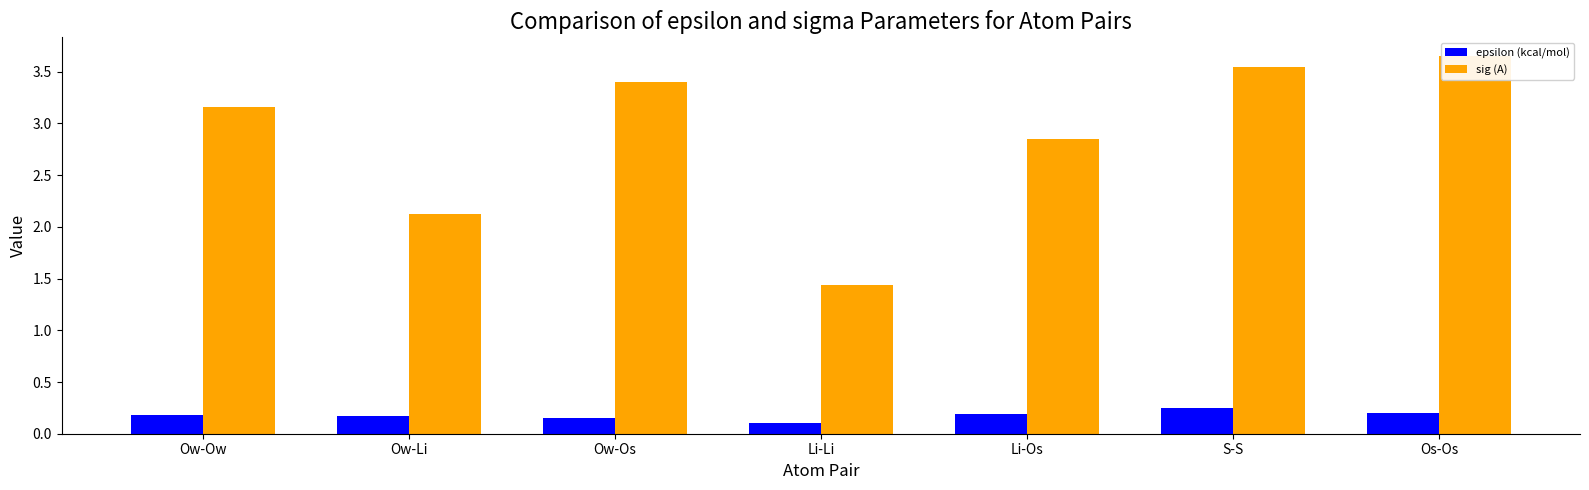

The value of sig (A) at Os-Os is 1.7. True or false?

False